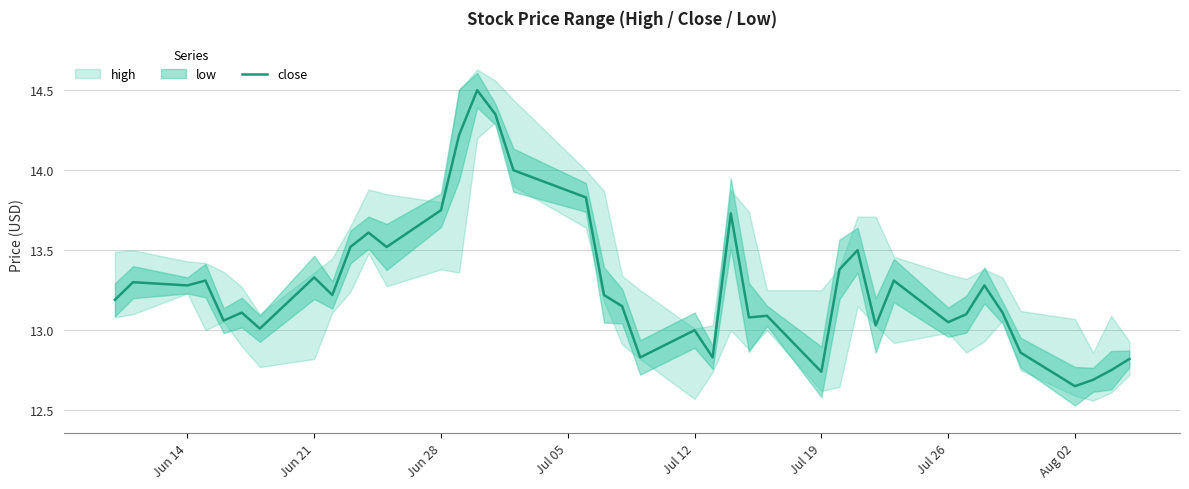

The value of close at Aug 02 is 7.9. True or false?

False